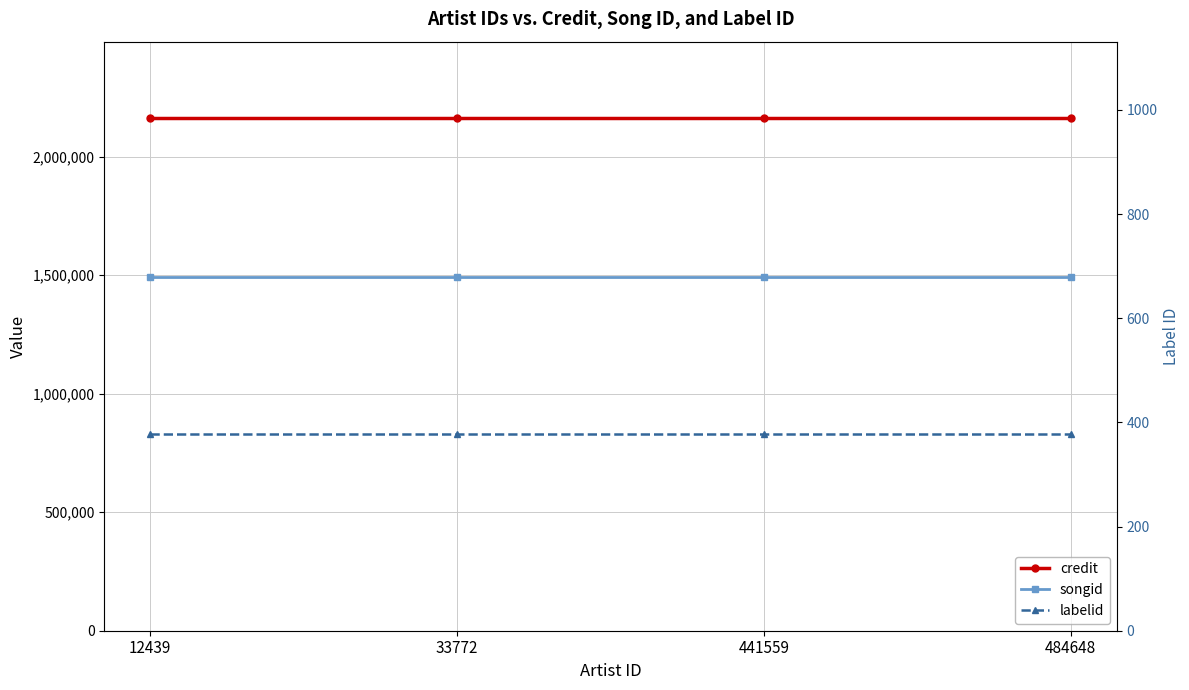

What is the difference between the highest and lowest values at 441559?

2161245